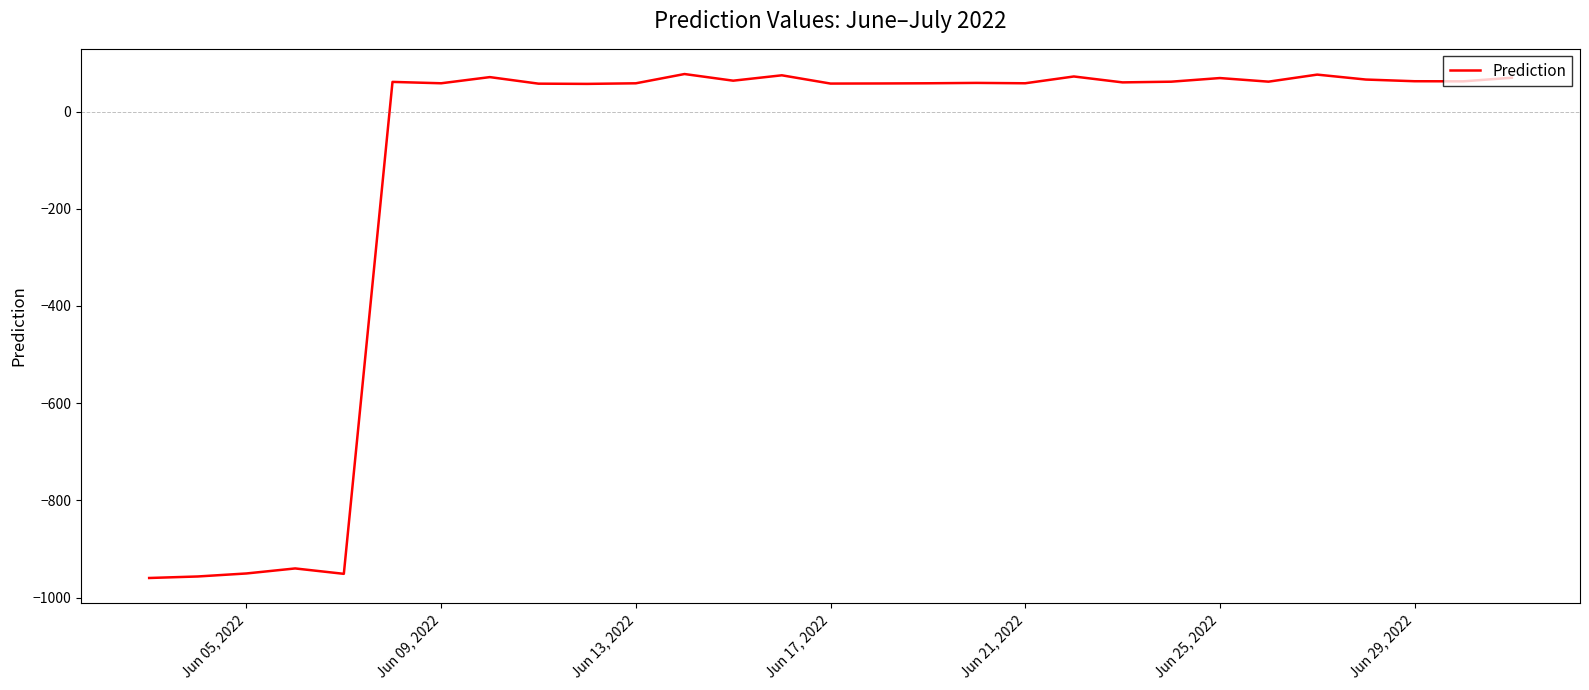

What is the difference between the maximum and minimum values?

1036.9